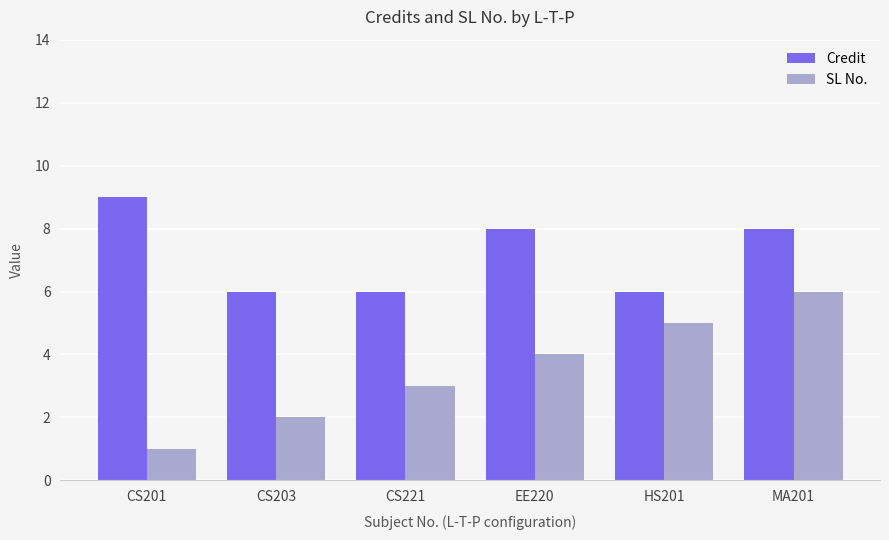

What is the difference between the second highest and minimum values in the Credit series?

2